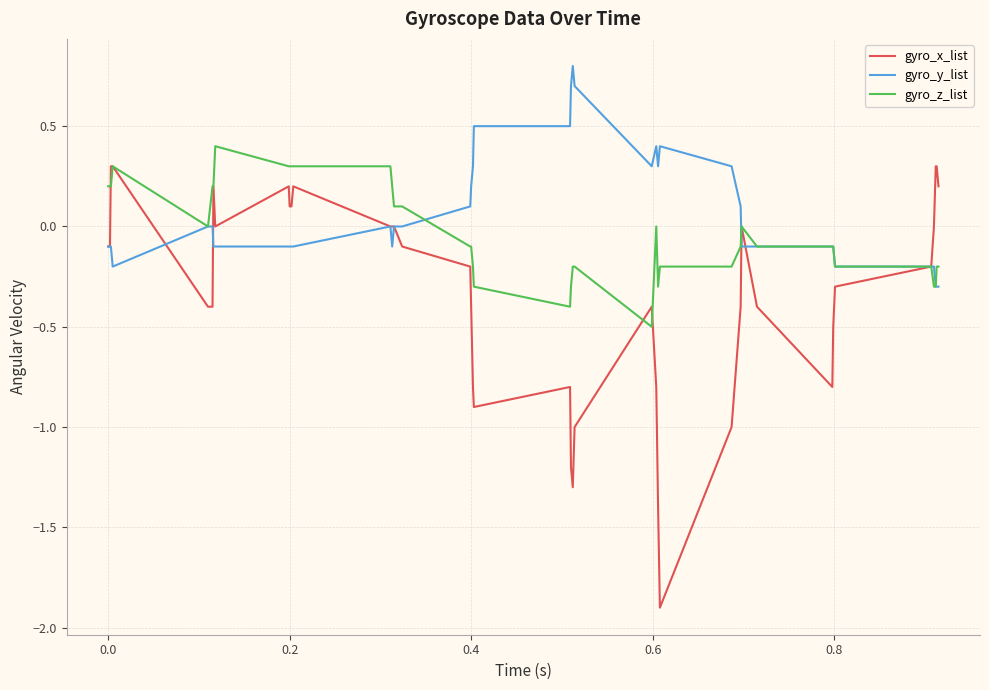

What is the minimum value shown in the chart?

-1.9